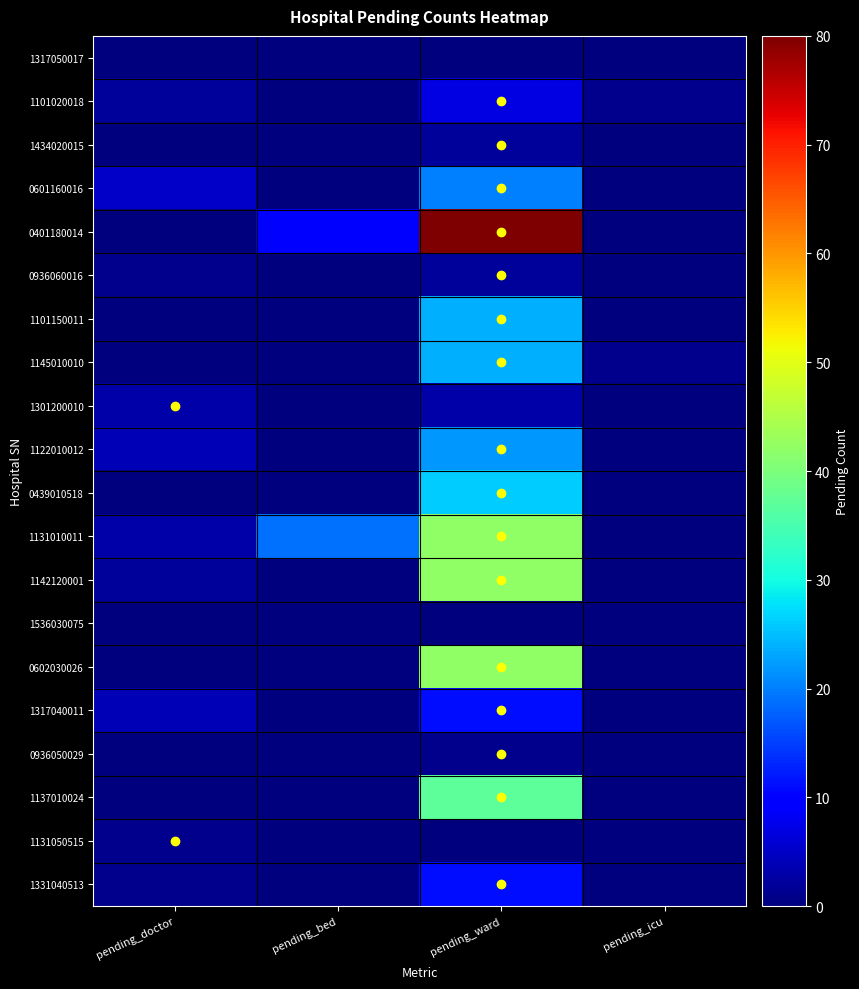

Rank the series by their maximum value, from highest to lowest.

0401180014, 1131010011, 1142120001, 0602030026, 1137010024, 0439010518, 1101150011, 1145010010, 1122010012, 0601160016, 1317040011, 1331040513, 1101020018, 1301200010, 1434020015, 0936060016, 0936050029, 1131050515, 1317050017, 1536030075